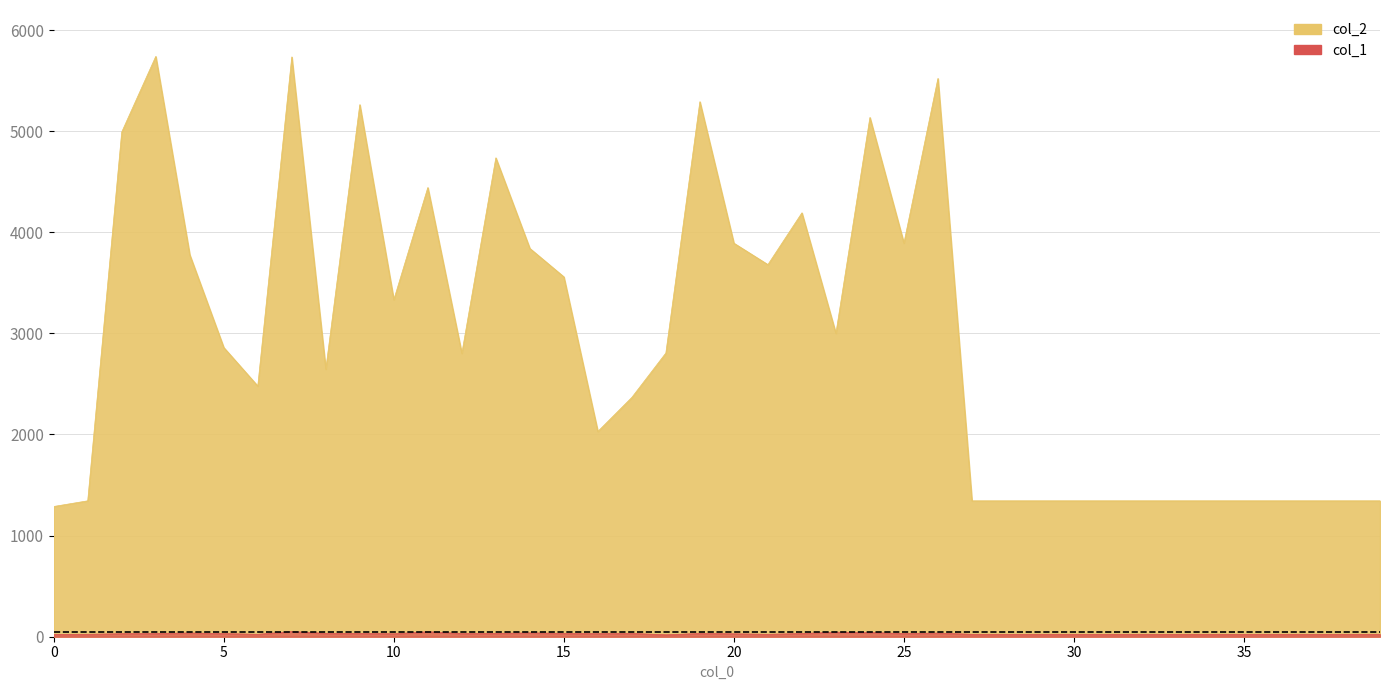

What is the difference between the col_2 values at 39 and 15?

2215